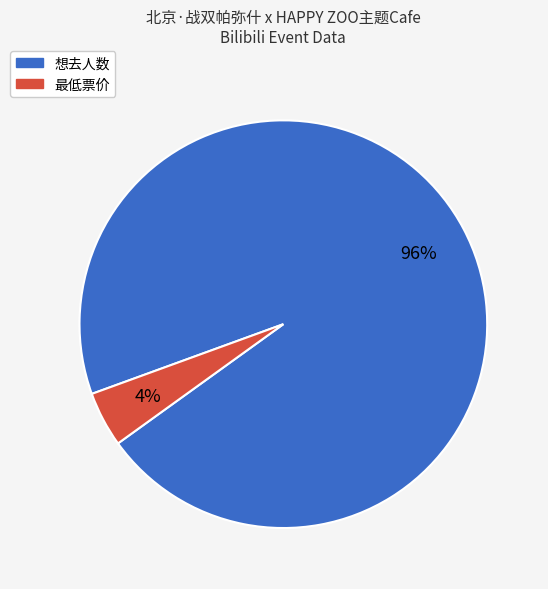

Is there a majority slice in this chart?

Yes